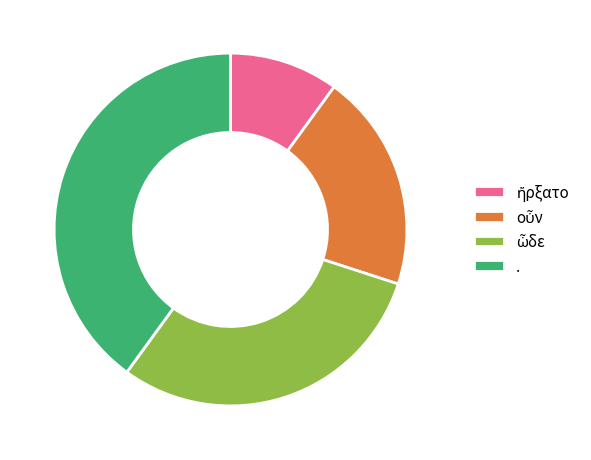

What is the largest slice in the pie chart?

.